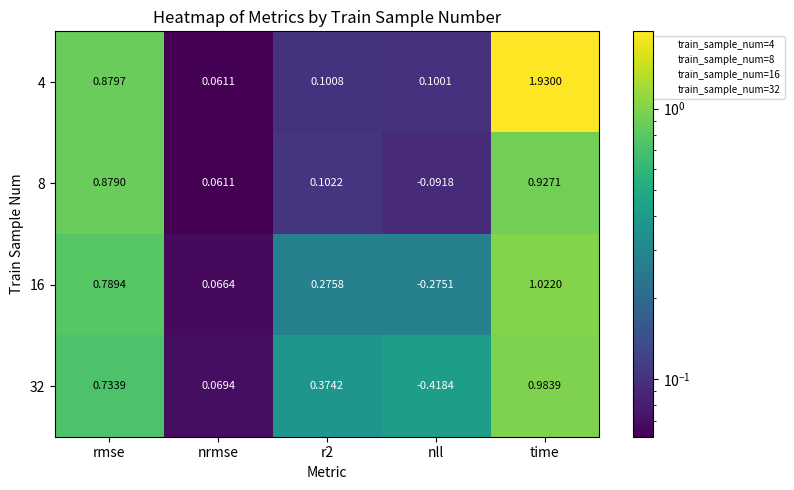

Which series has the largest range (max minus min)?

4